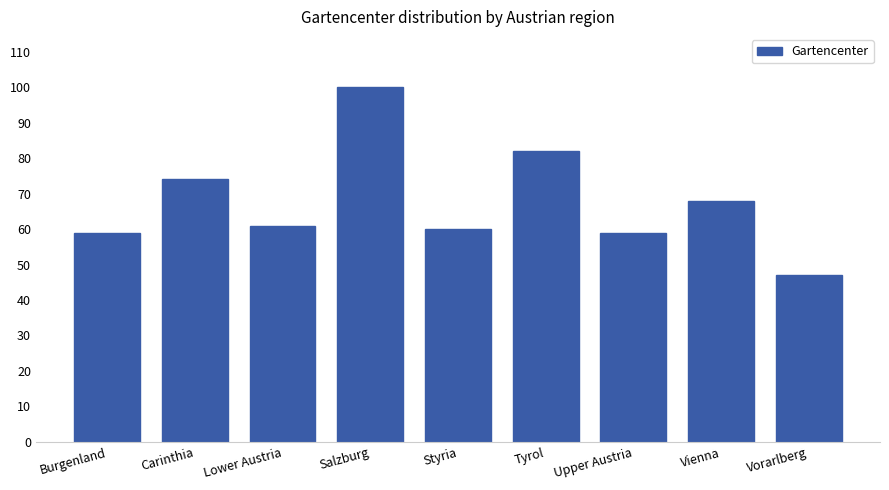

At which category does the chart reach its minimum across all series?

Vorarlberg